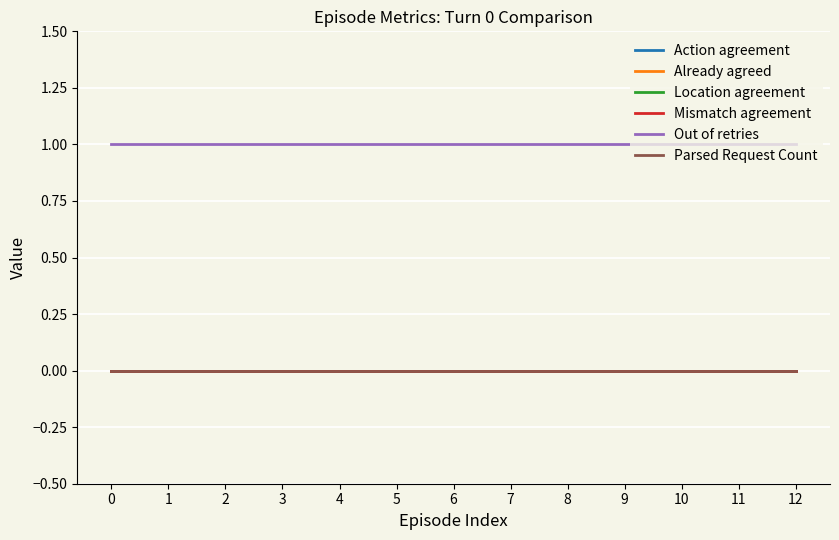

Does the chart have visible grid lines?

Yes